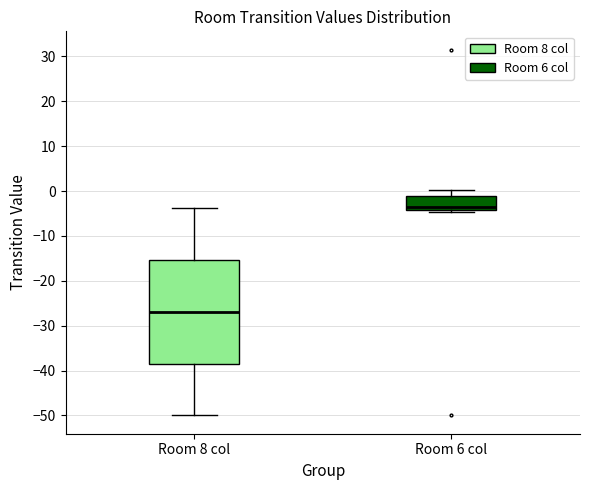

Which box's median line is the lowest?

Room 8 col